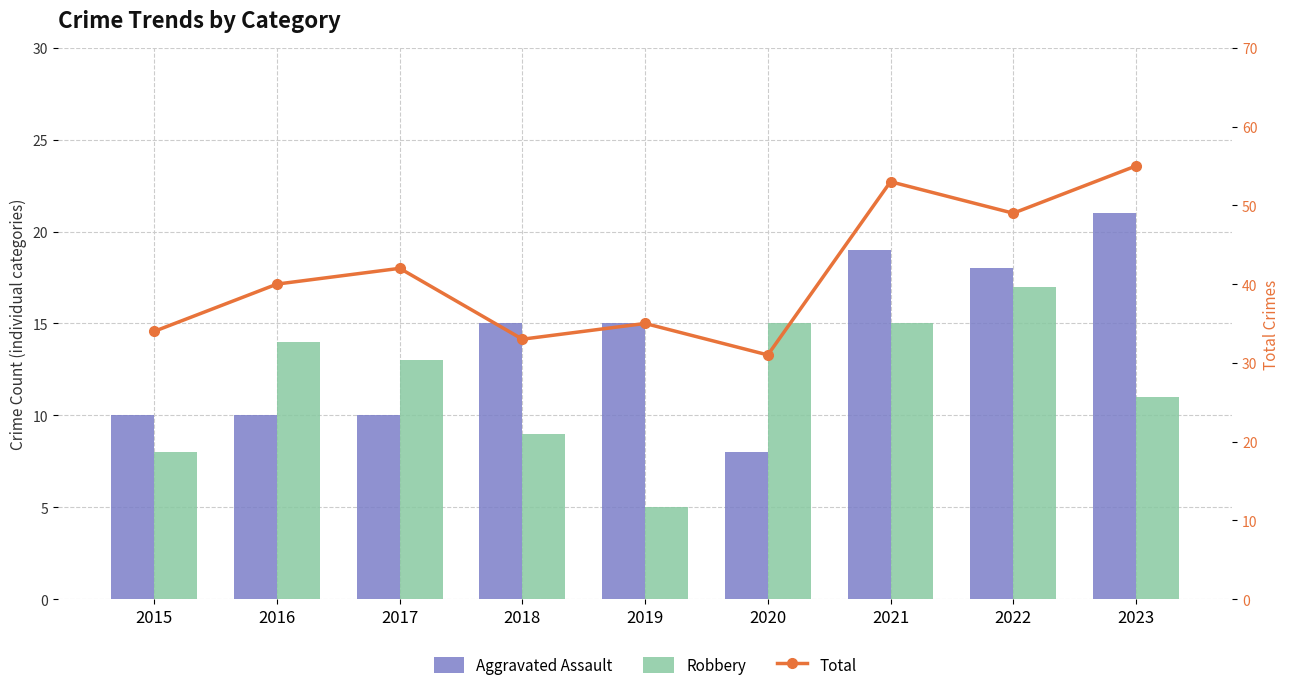

Which has a higher value, 2018 or 2016?

2018